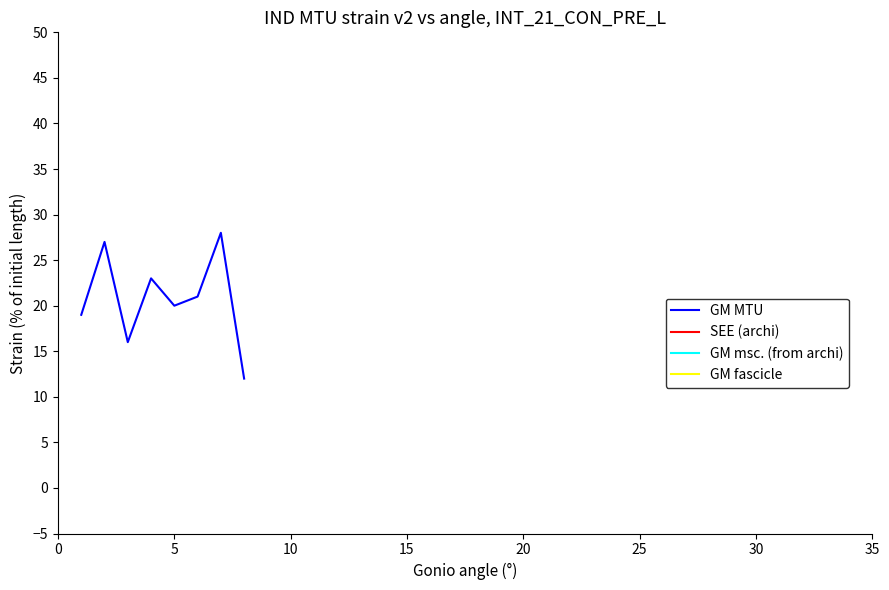

How many interior local peaks (higher than both neighbors) does the data have?

3